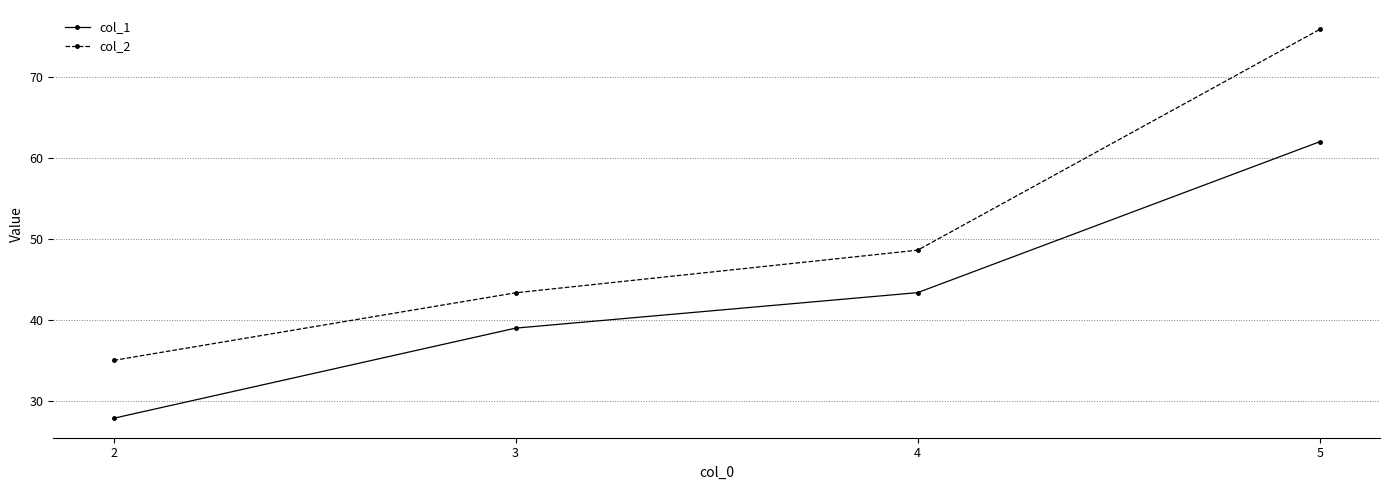

What is the approximate value of col_1 at 3?

39.0